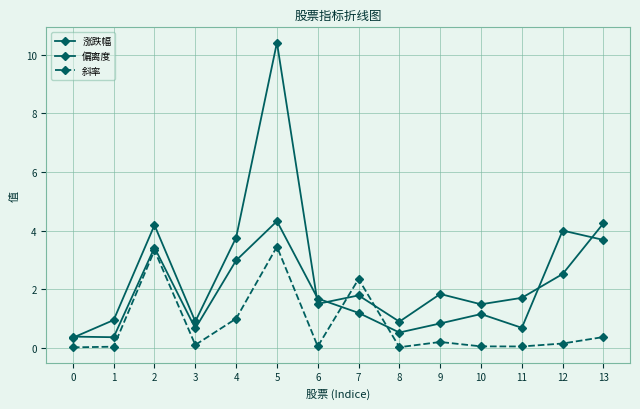

How many lines are shown in the chart?

3